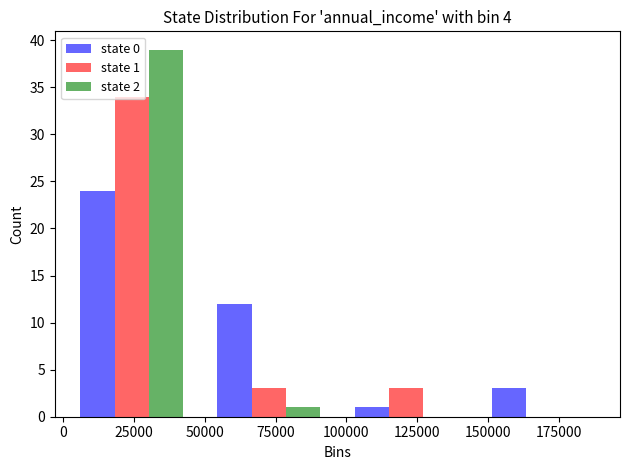

In the state 0 series, which range on the x-axis has the tallest bar?

0 to 50000